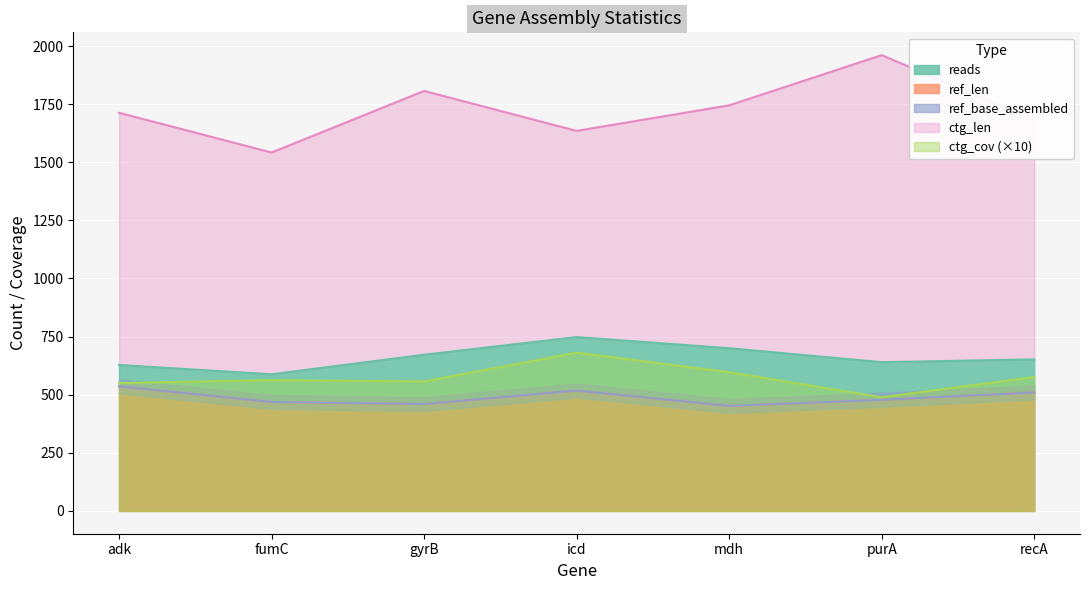

True or false: ref_len and ctg_len cross at least once.

False